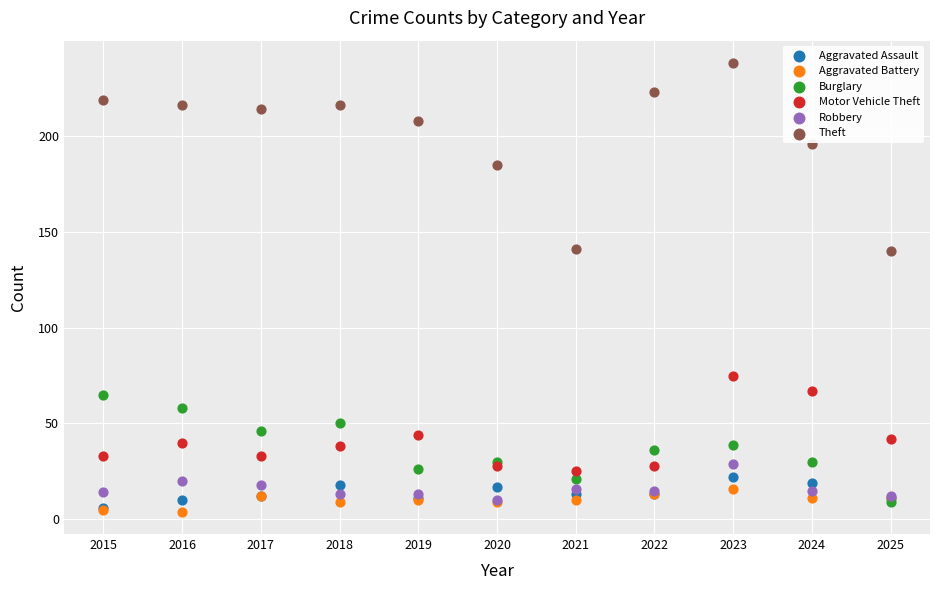

Which series reaches the maximum Y coordinate?

Theft